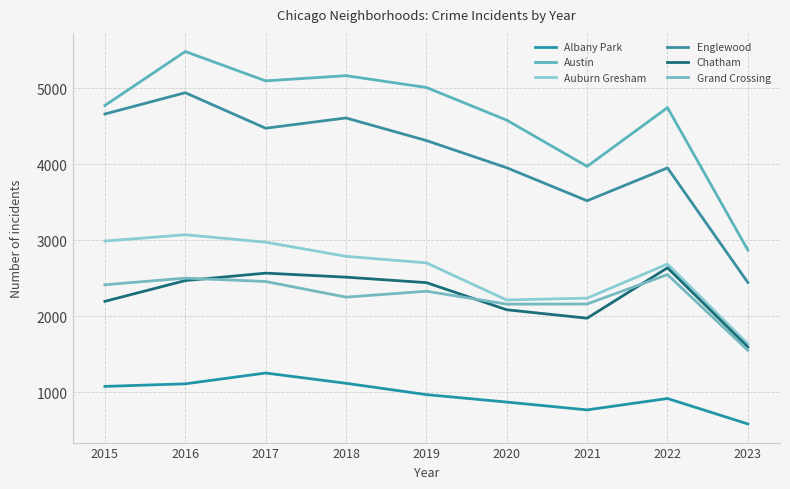

Between 2015 and 2019, which is larger?

2015